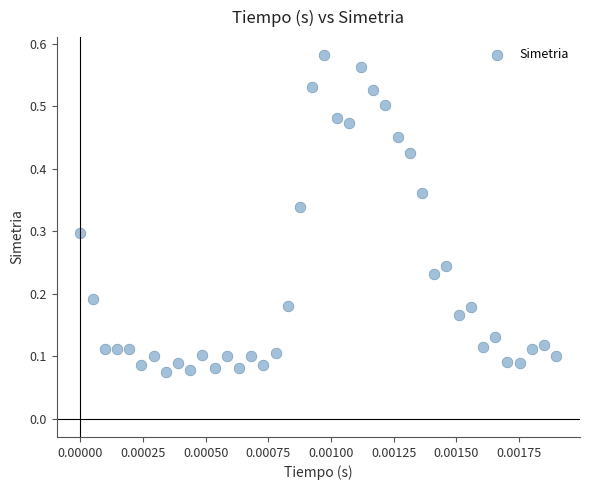

Count the number of points in this scatter plot.

40